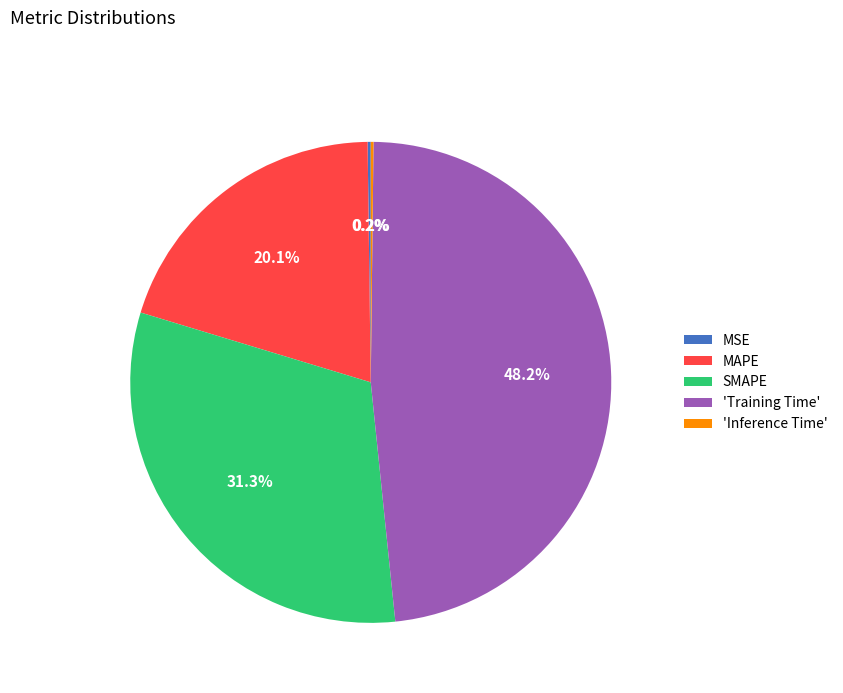

The MAPE slice represents 20% of the pie. True or false?

True